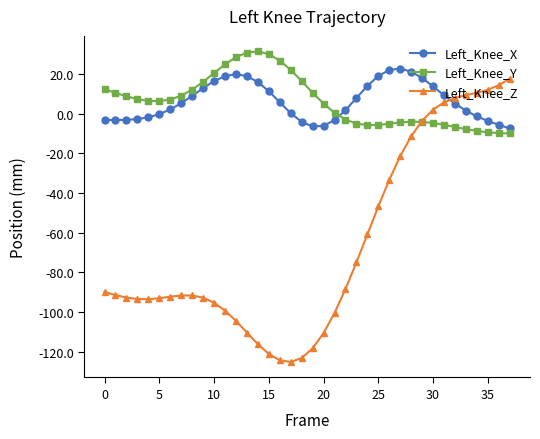

What is the value of the Left_Knee_Y point at the 4th from the left?

7.4